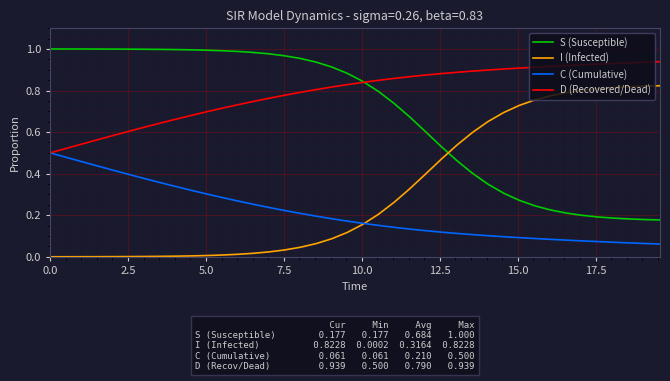

True or false: S (Susceptible) and C (Cumulative) intersect in this chart.

False